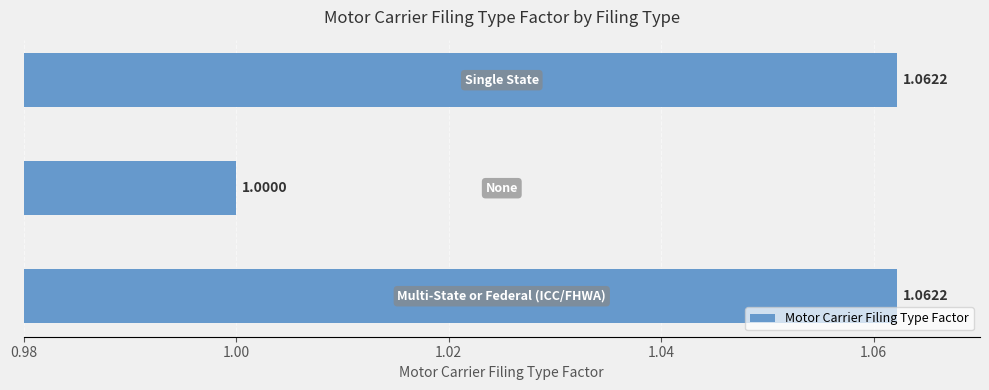

What is the average value?

1.0